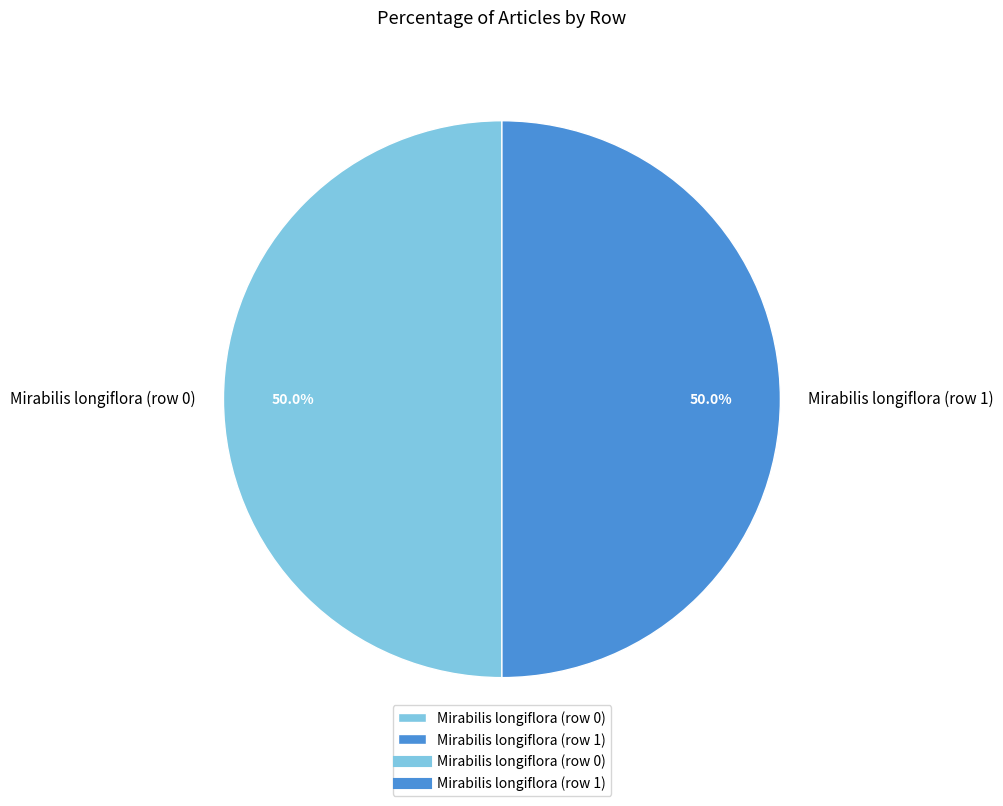

What portion of the pie excludes Mirabilis longiflora (row 0)?

50.0%